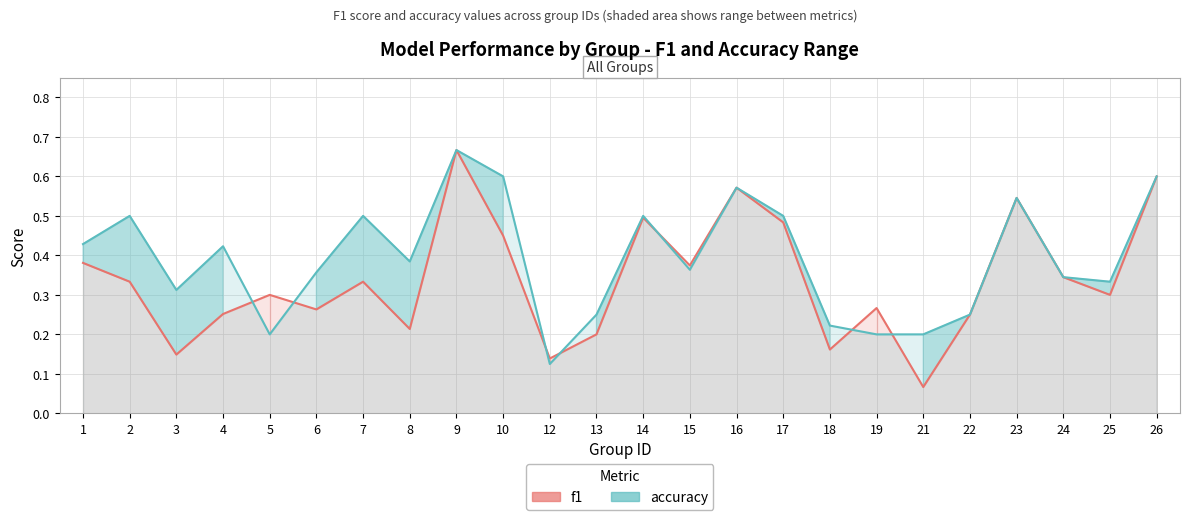

Count the accuracy values in the range 0 to 1.

24